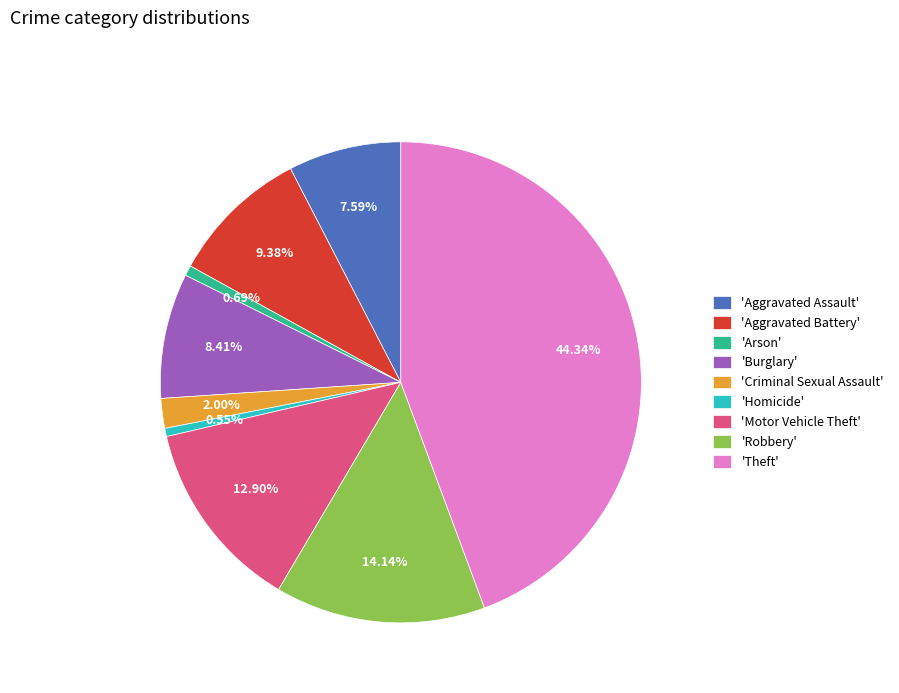

Is the sum of 'Aggravated Battery' and 'Criminal Sexual Assault' greater than half?

No